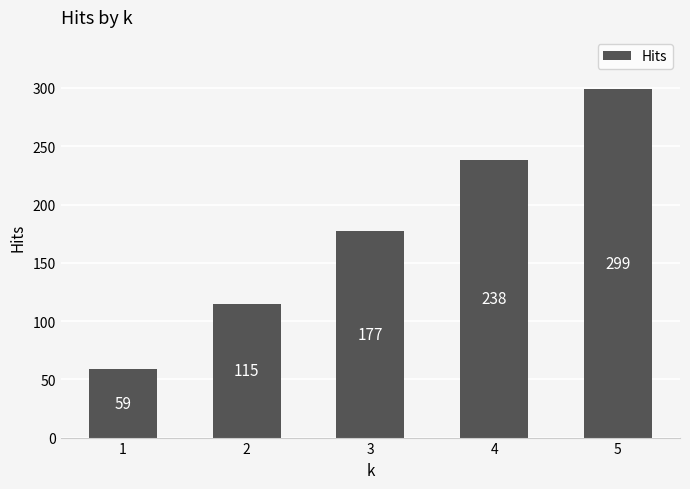

List the labels in order of value, smallest first.

1, 2, 3, 4, 5